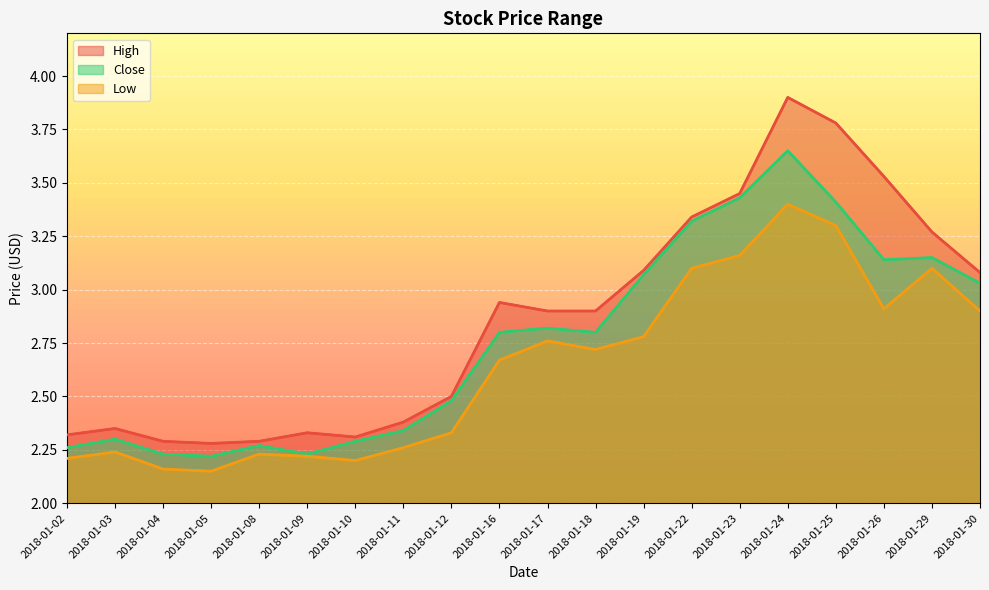

What is the average value of the High series?

2.9